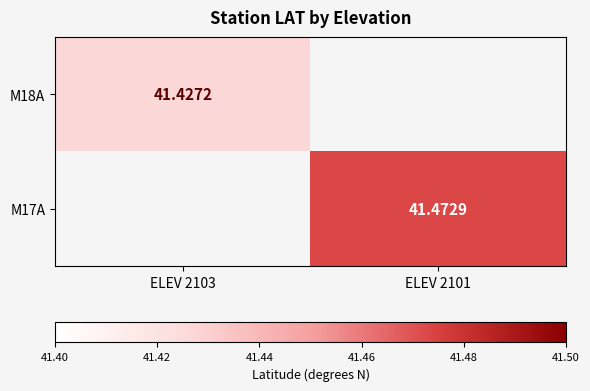

What is the minimum value shown in the chart?

41.4